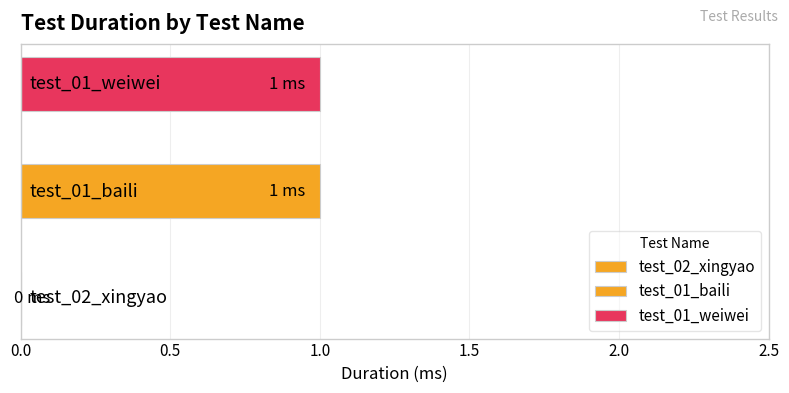

Reading left to right, list all the values displayed in this chart.

0	1	1